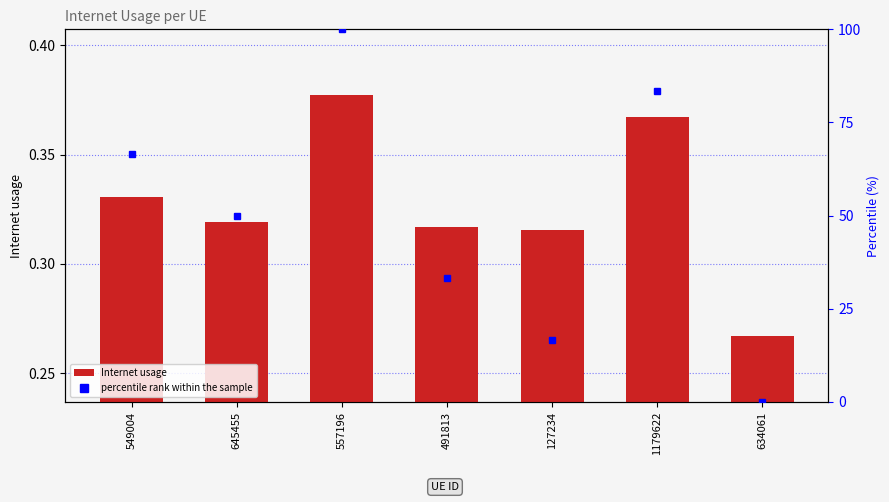

True or false: the data shows 0.7 at 557196.

False